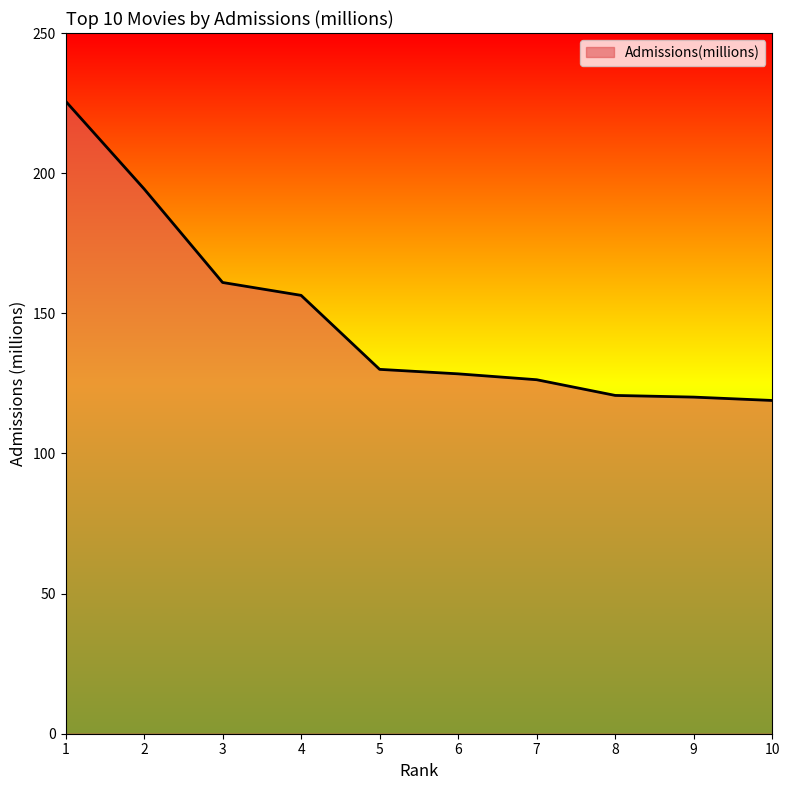

Which label corresponds to the largest value in the chart?

1